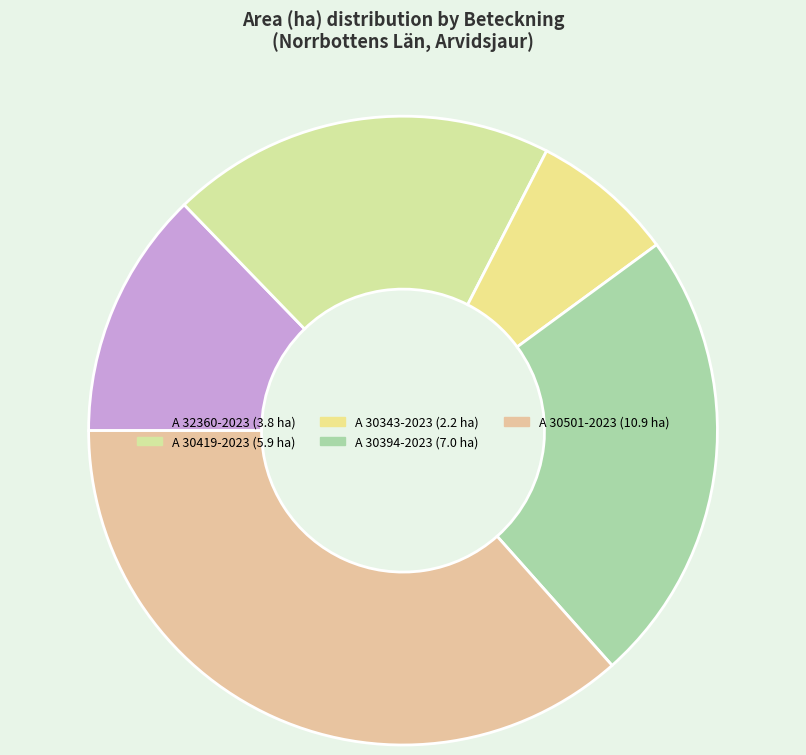

What percentage is NOT represented by A 30394-2023?

76.5%